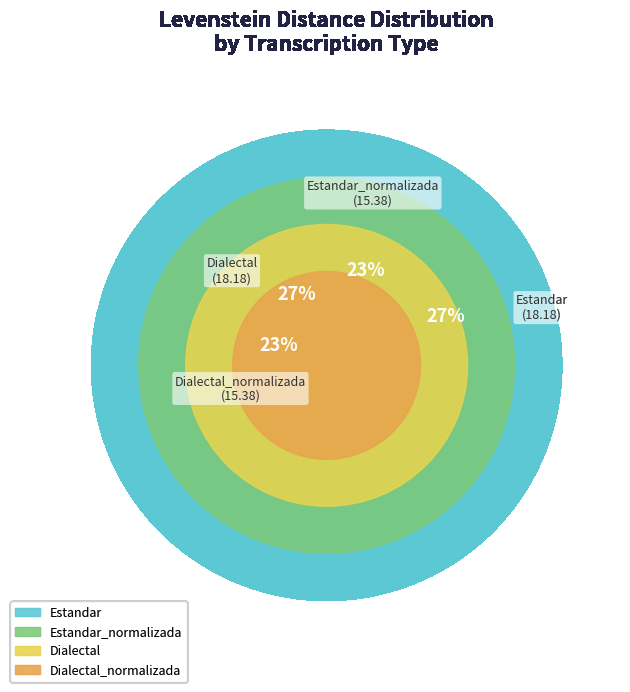

To the nearest percent, what percentage of the pie is Dialectal?

27%